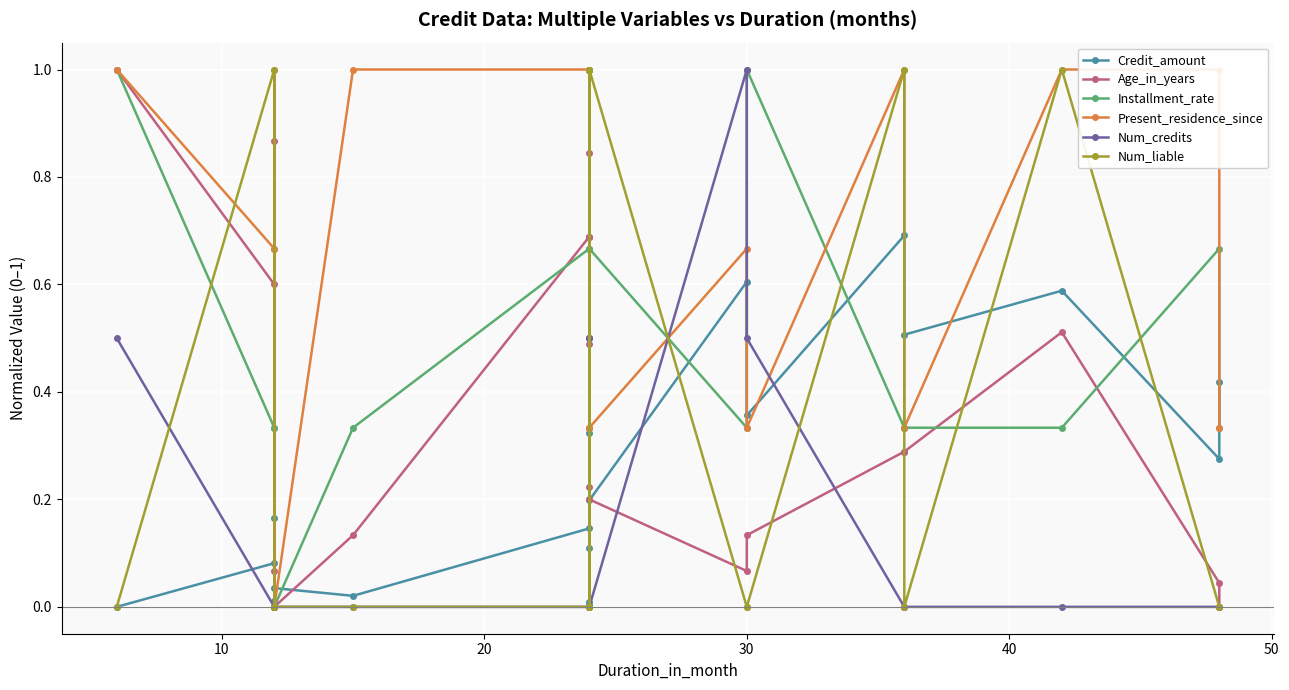

In Num_liable, how many points are lower than both neighbors (excluding endpoints)?

1